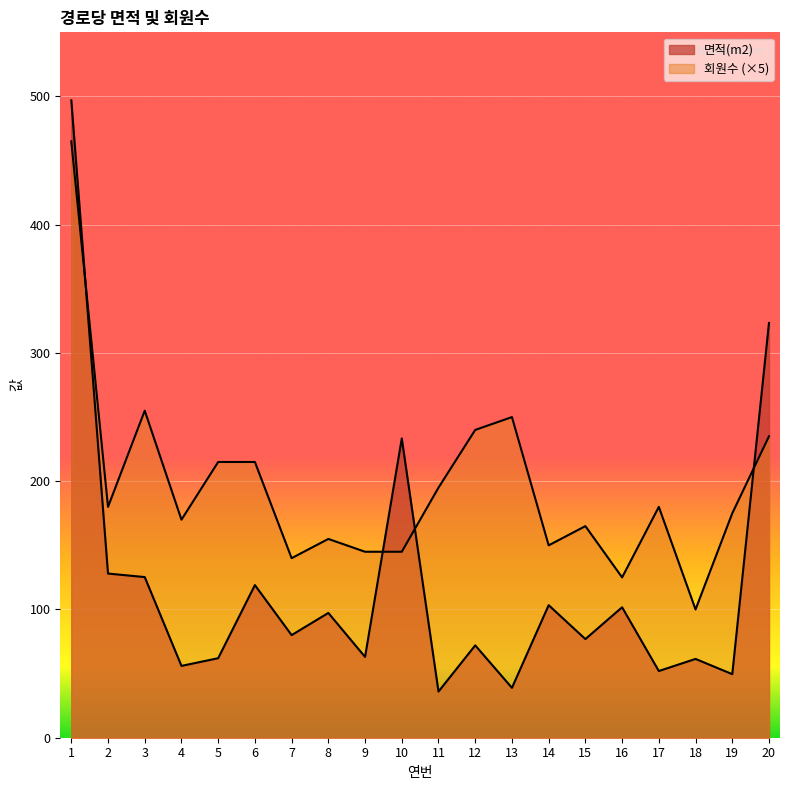

Which series has the largest range (max minus min)?

면적(m2)